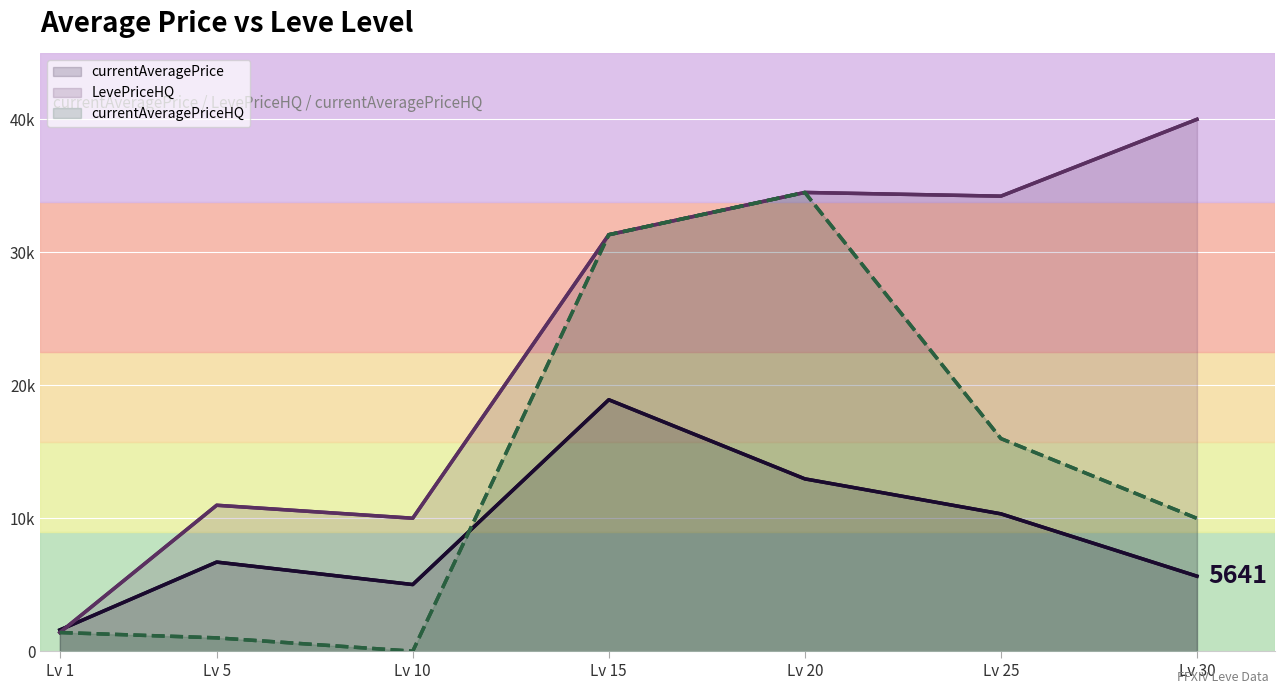

List the series in order of their peak value, lowest first.

currentAveragePrice, currentAveragePriceHQ, LevePriceHQ